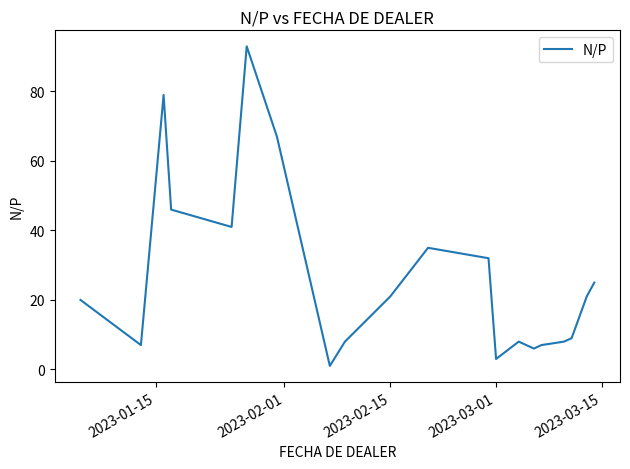

How many interior local valleys (lower than both neighbors) does the data have?

5